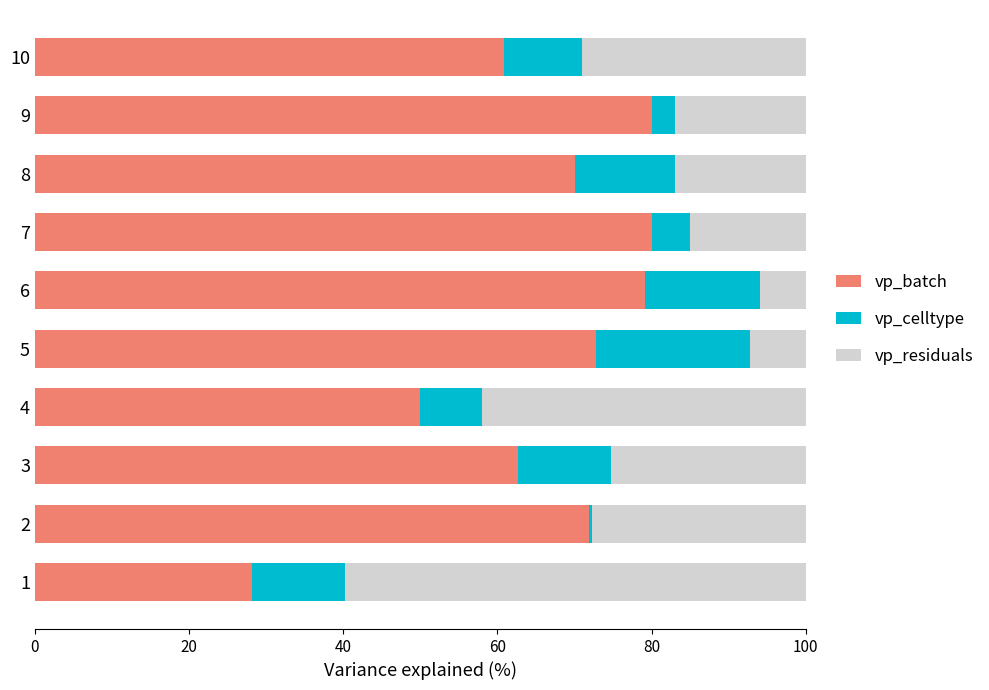

The value of vp_batch at 7 is 142.4. True or false?

False